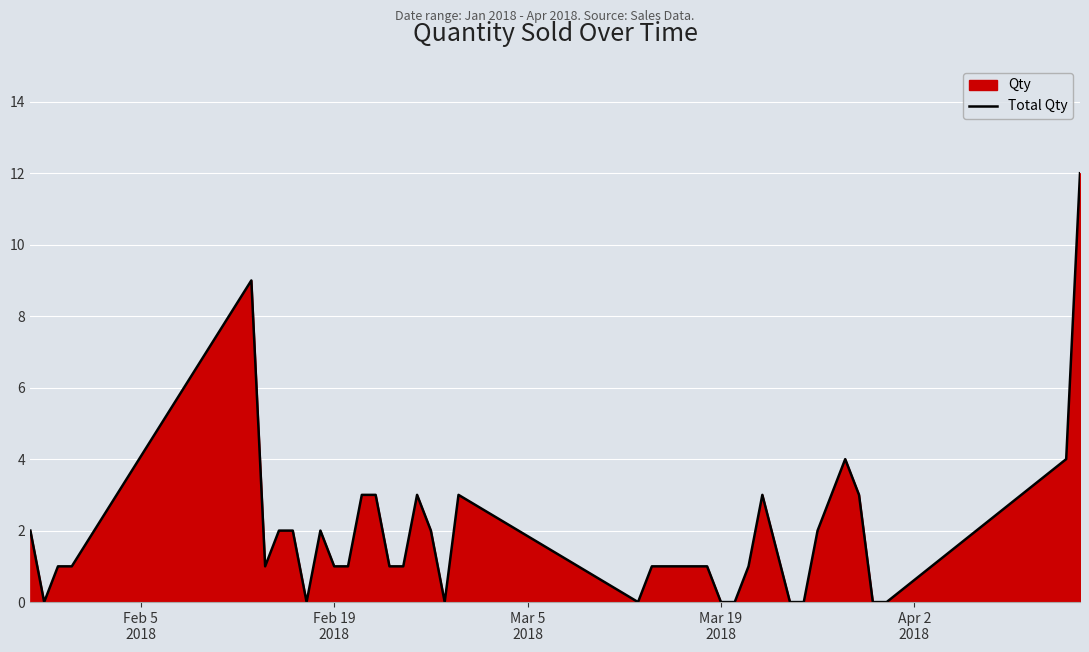

How many values are above zero?

30